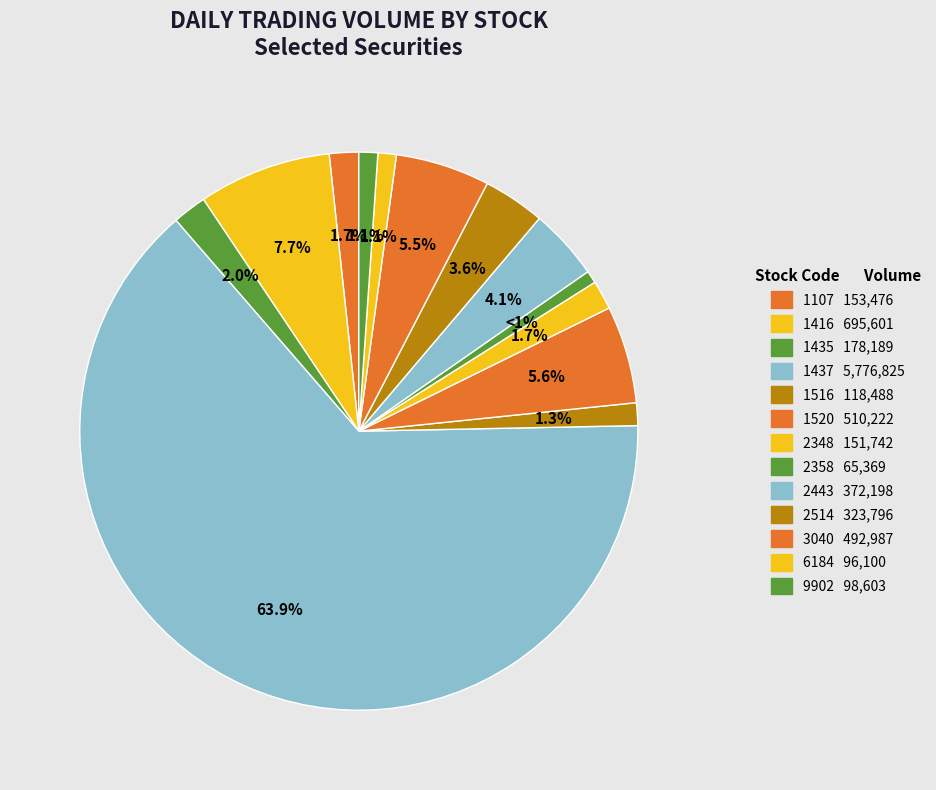

How many segments does this pie chart have?

13